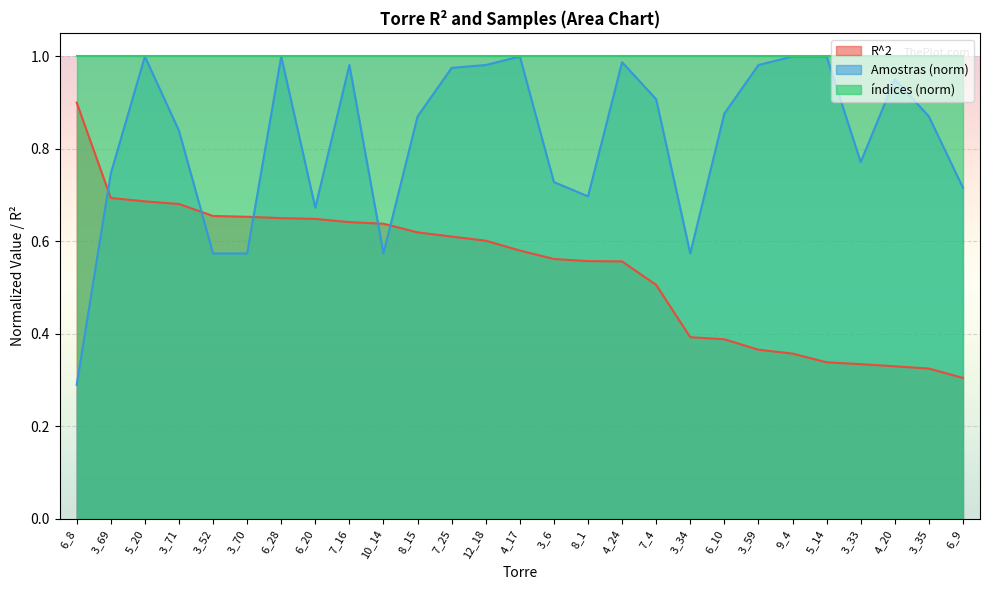

Between 5_20 and 3_59, which is larger?

5_20